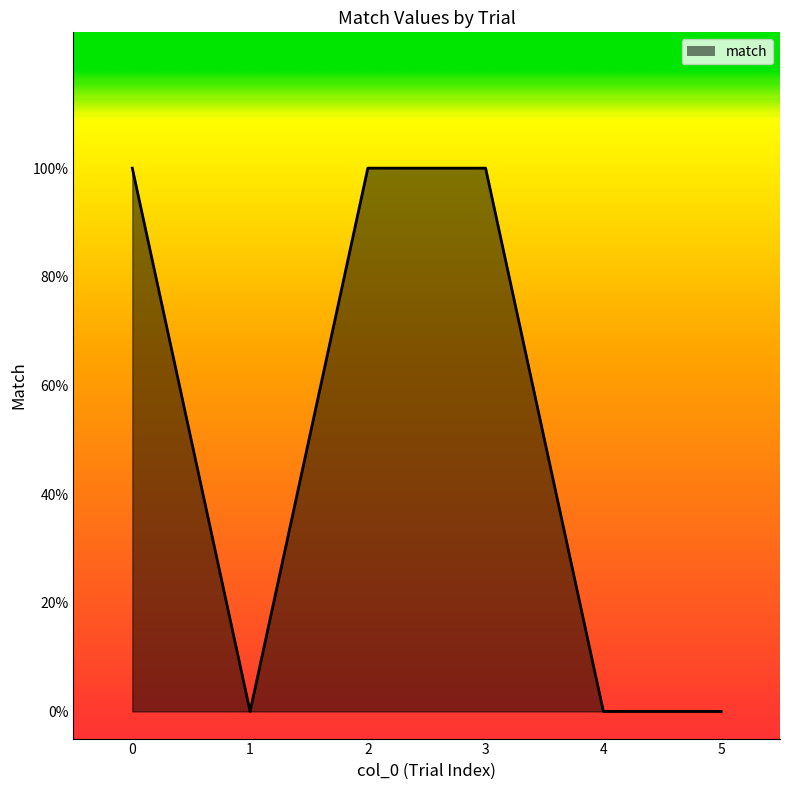

How many values are between 0 and 1?

6